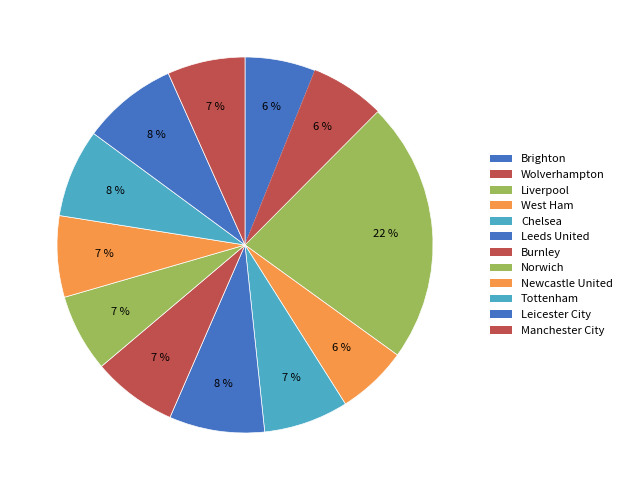

How many segments does this pie chart have?

12